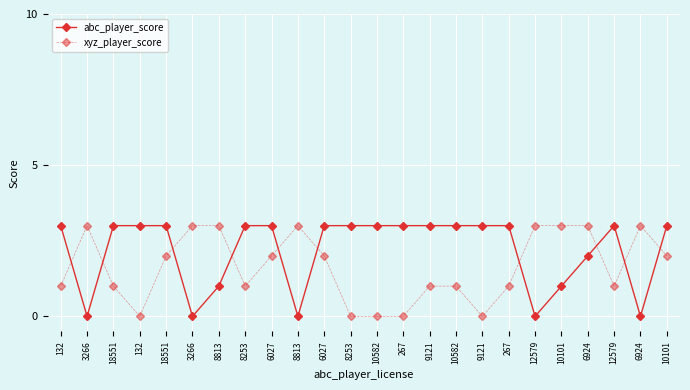

How many values in the xyz_player_score series are below 2?

12